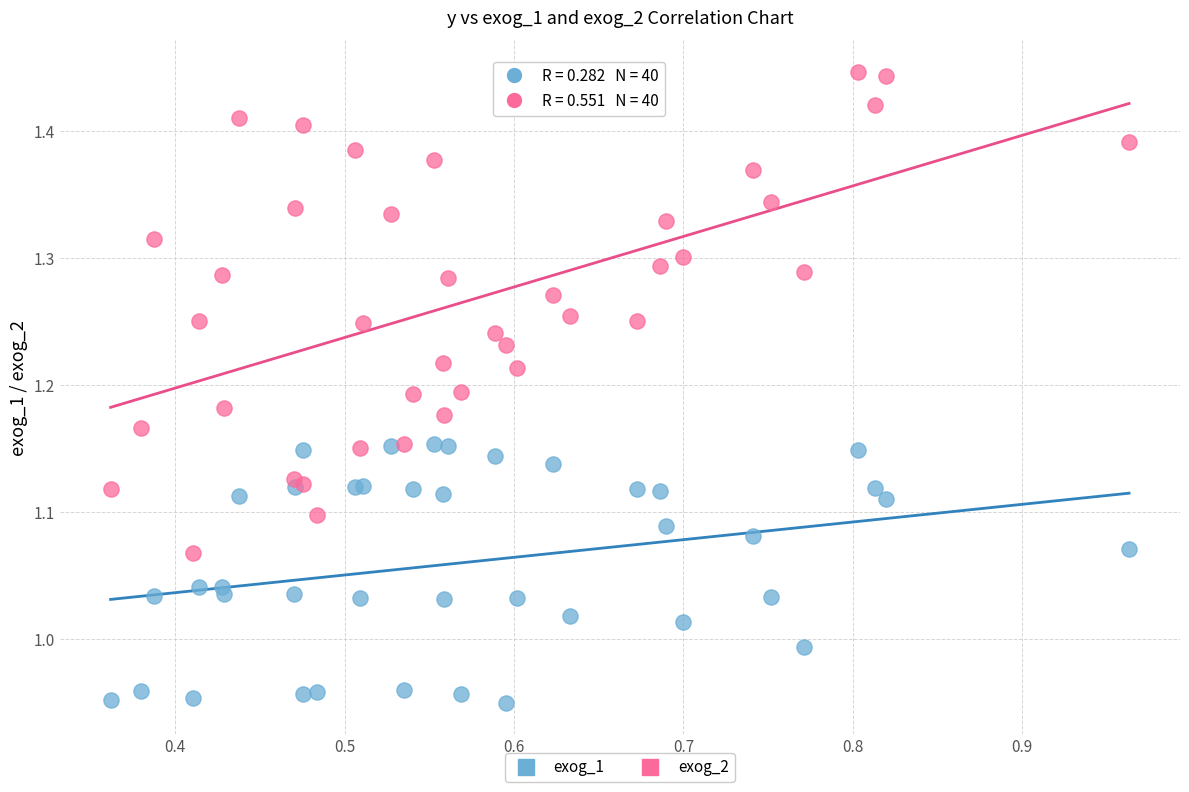

Which series has the largest Y range (max minus min)?

exog_2